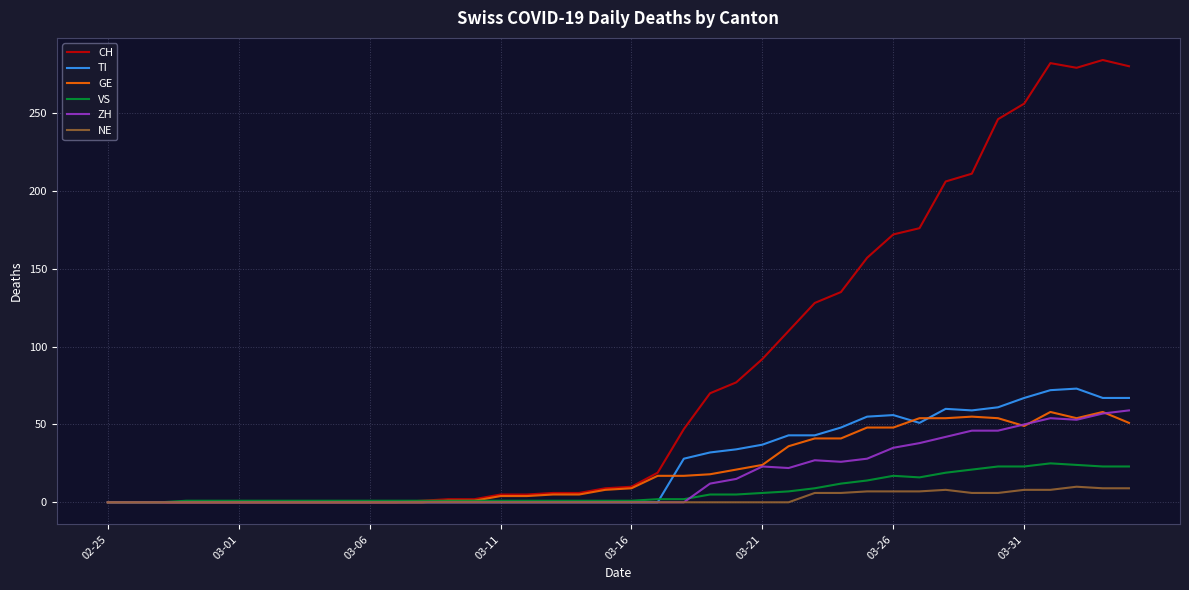

Which series has the widest spread of values?

CH